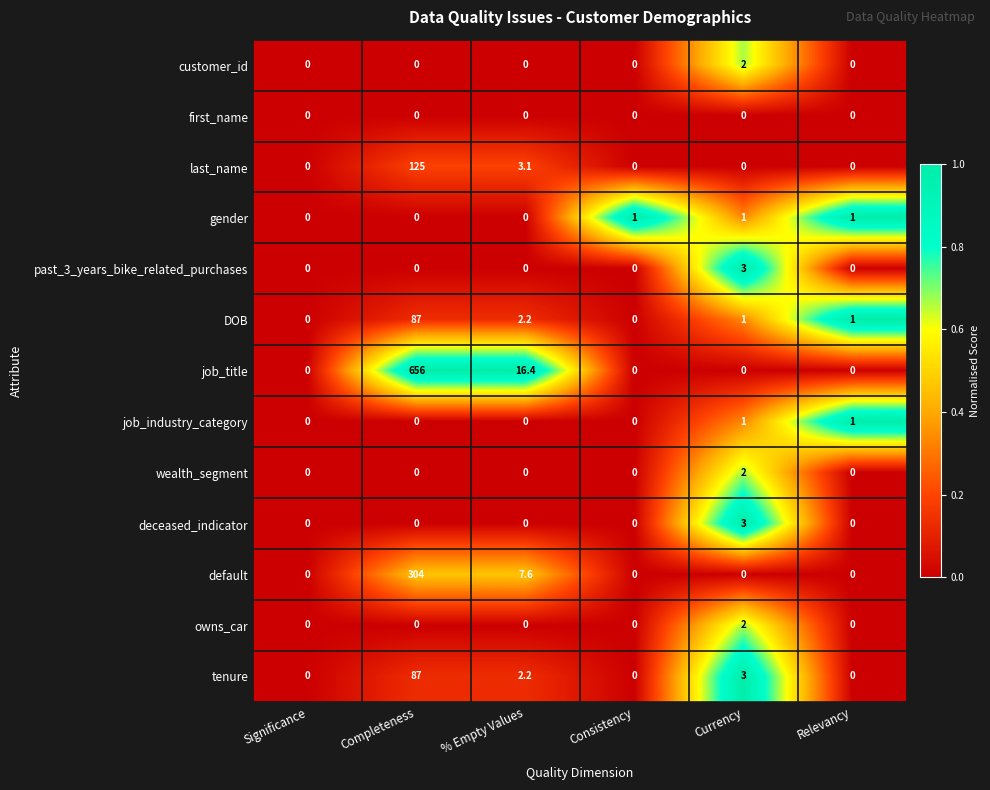

At which category is the sum across all series the highest?

Completeness